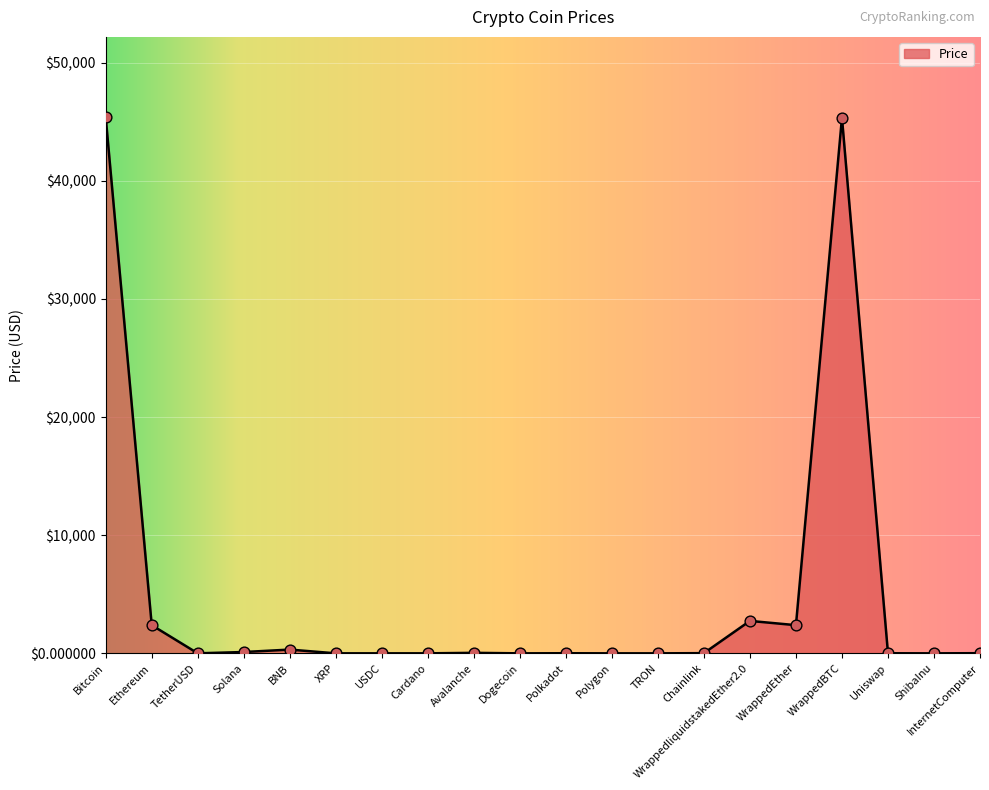

What is the ratio of the value at WrappedBTC to the value at TetherUSD?

45343.8